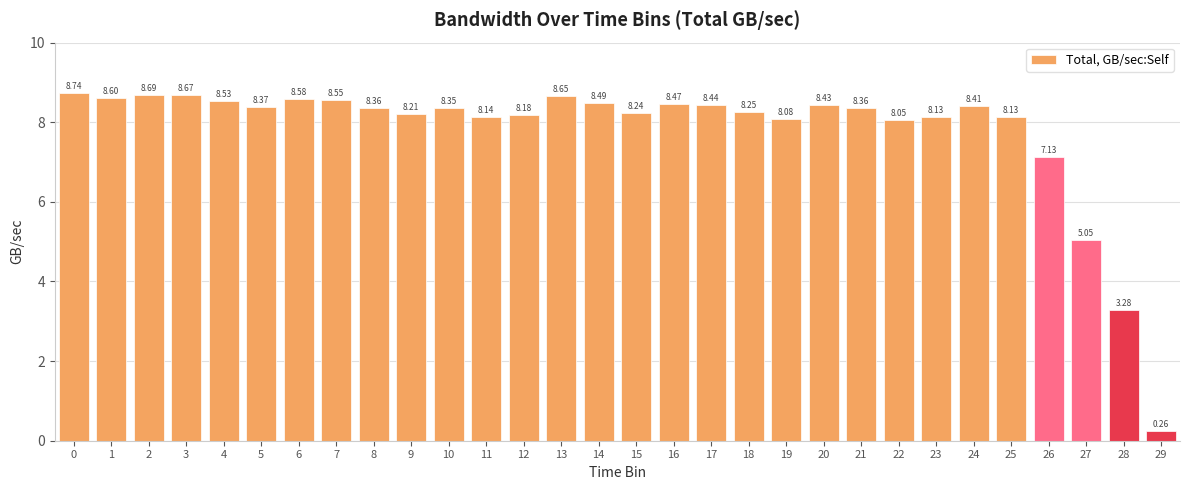

What is the difference between the maximum and second lowest values?

5.5